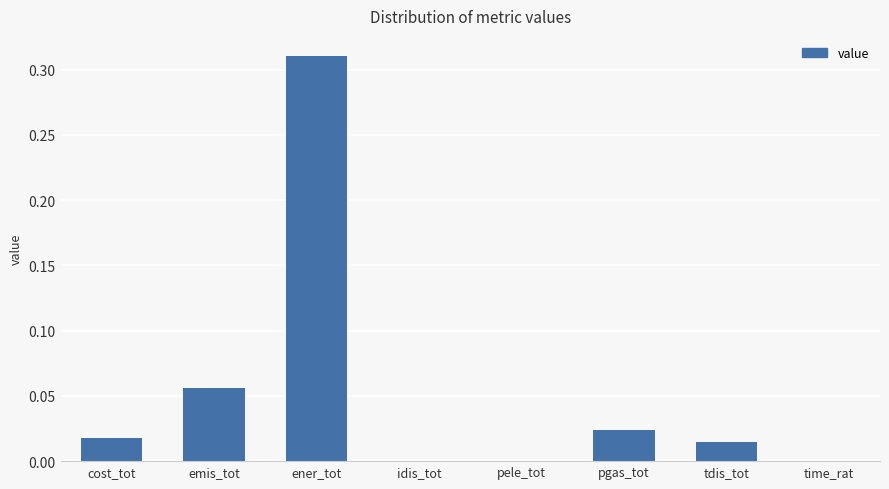

How many data points does each series have?

8